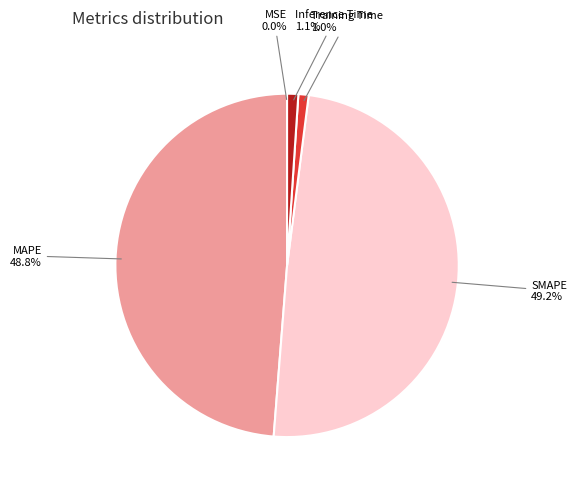

Is there a majority slice in this chart?

No